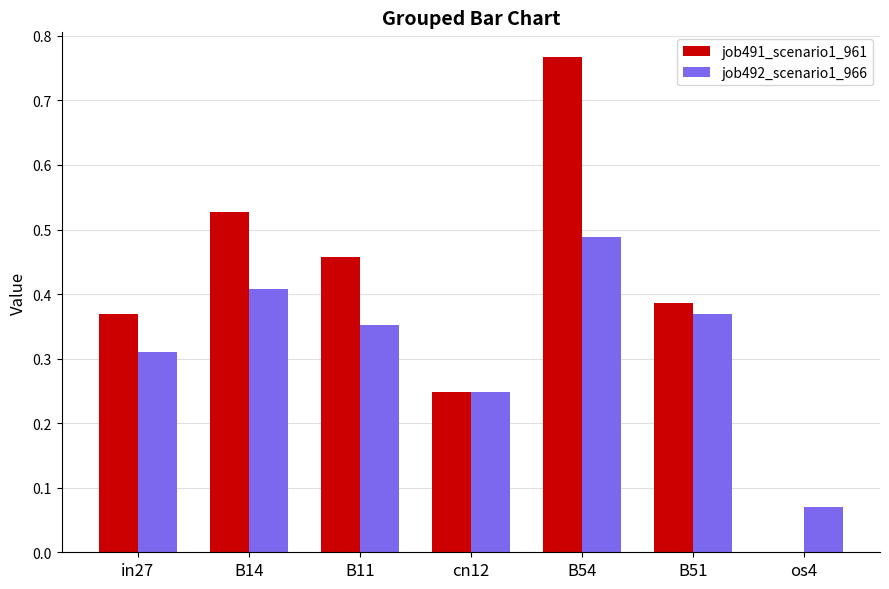

True or false: job491_scenario1_961 has a value of 0.2 at B14.

False